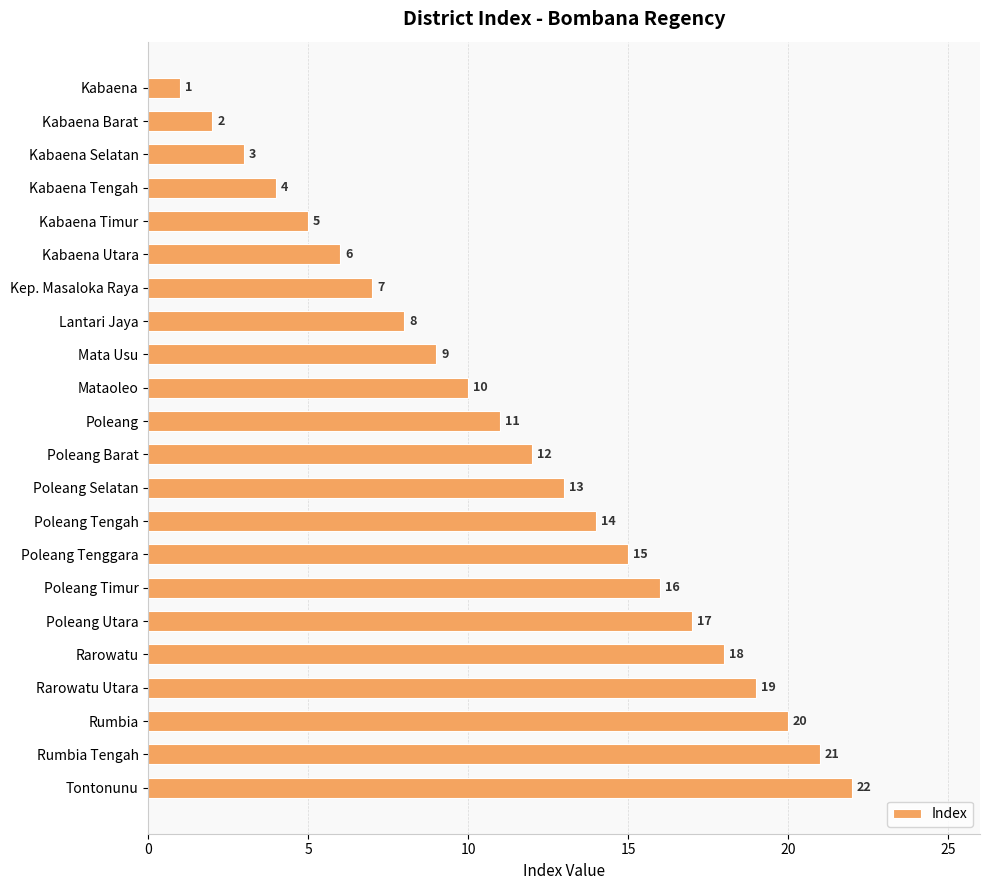

The chart shows a value of 4 at Kabaena Tengah. True or false?

True